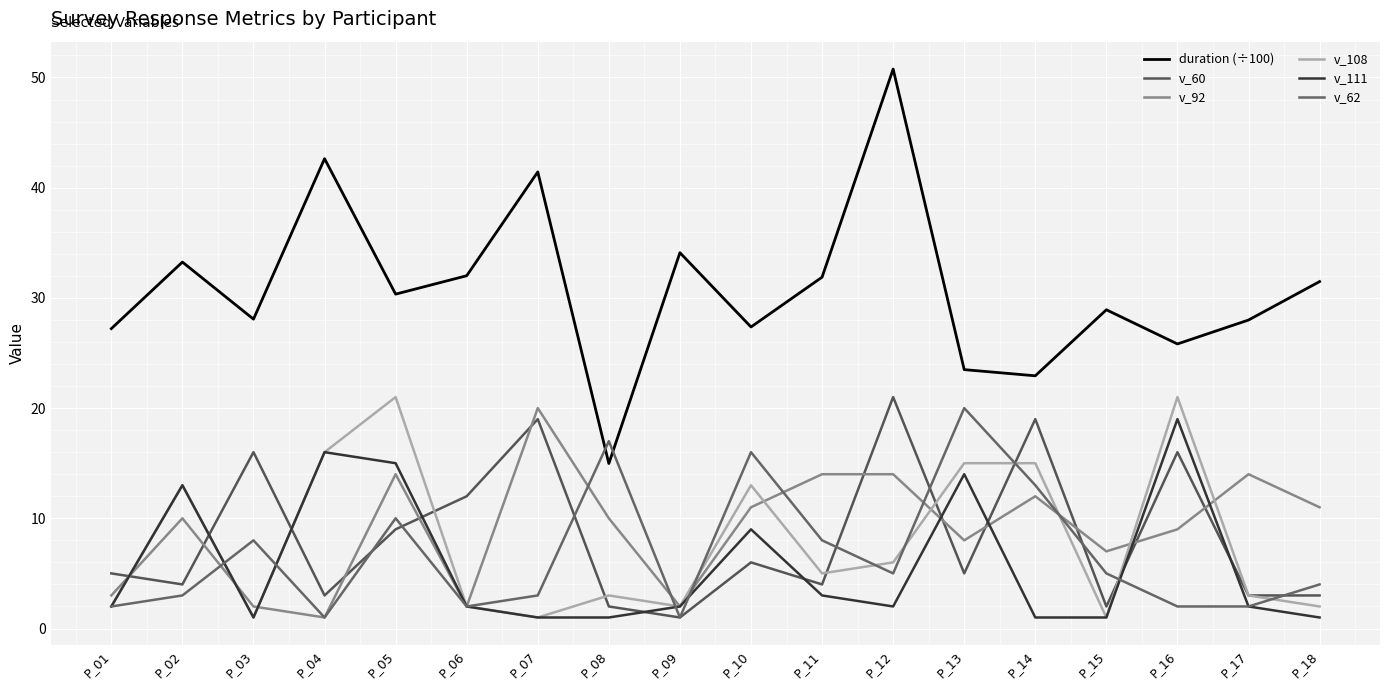

True or false: v_108 has more than 1 interior local peaks.

True